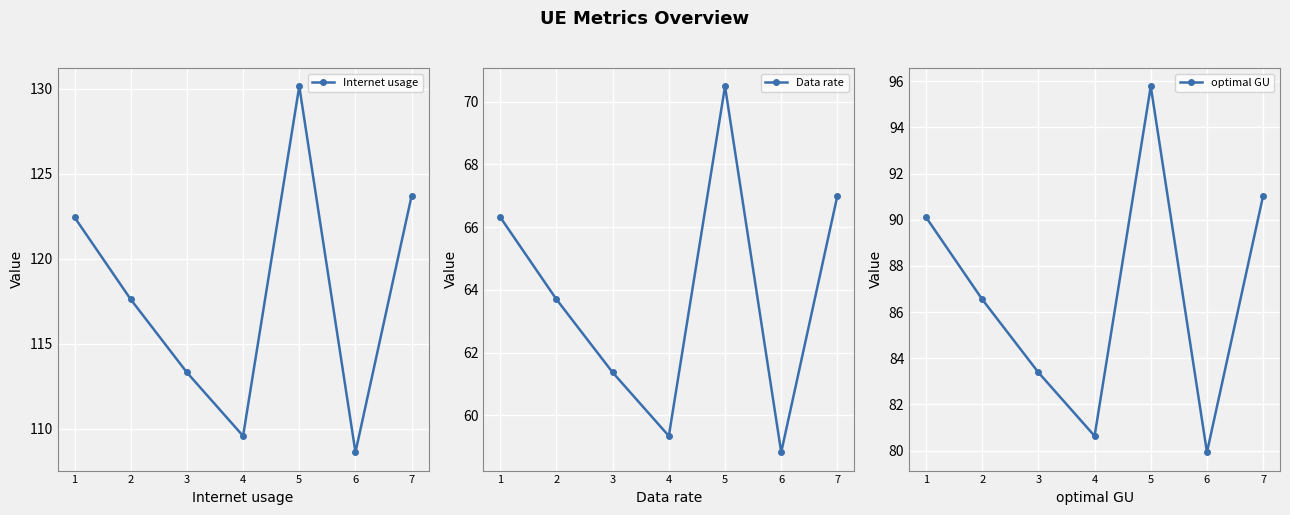

At which category does Data rate reach its first local peak?

5